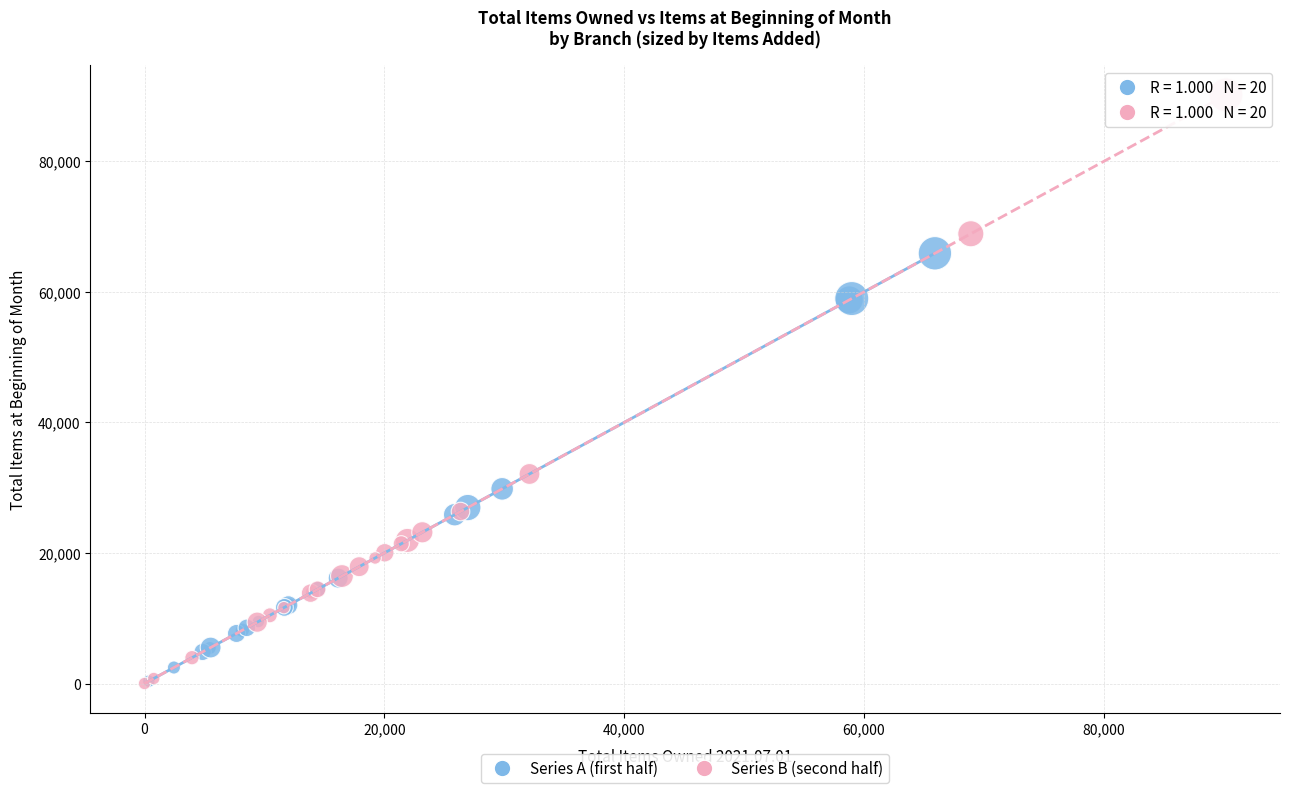

Which series has the largest Y range (max minus min)?

Series B (second half)